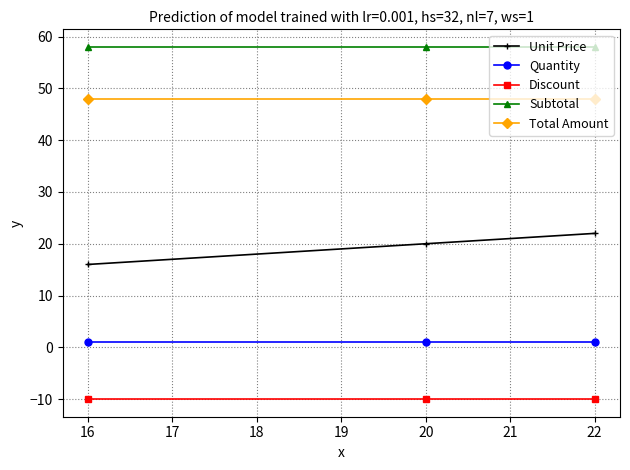

Is it true that Total Amount equals 16 at 16?

False